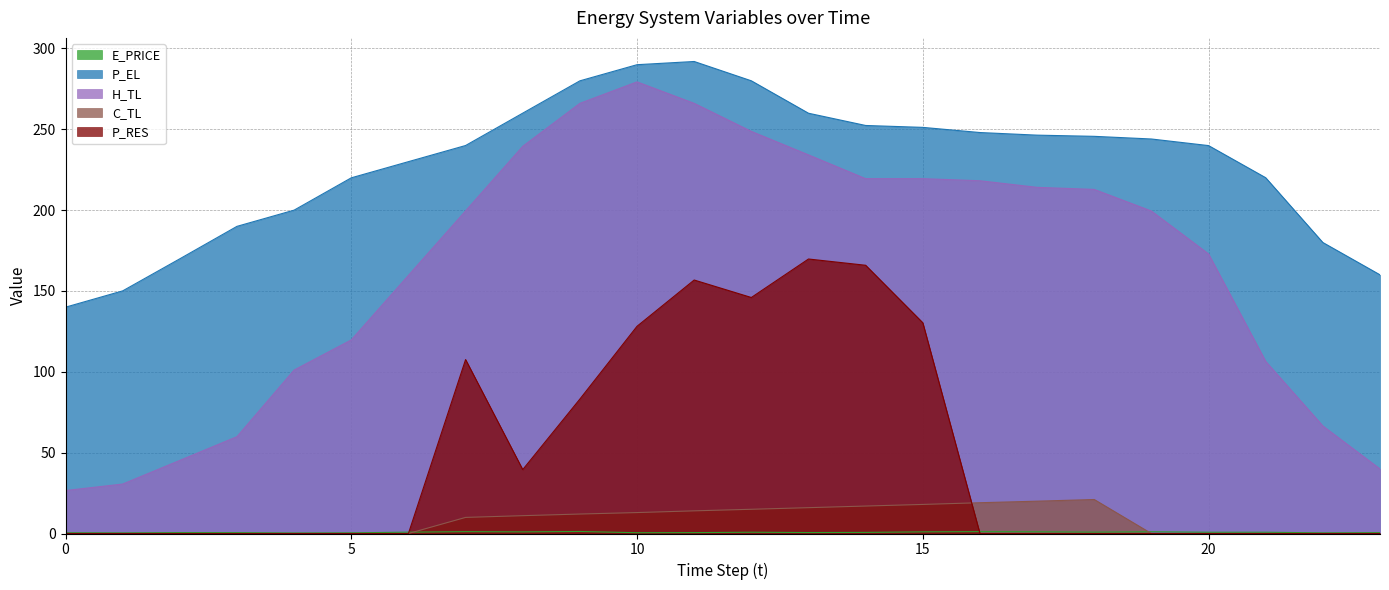

How many series are shown in this chart?

5